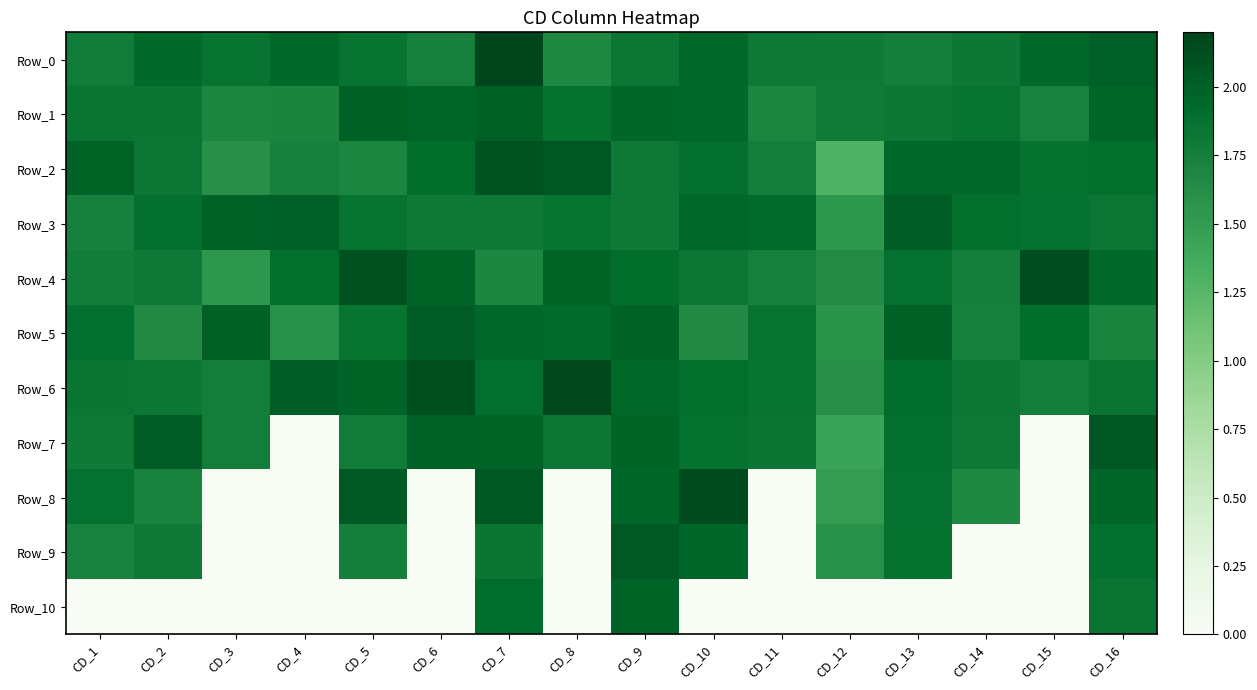

Reading right to left, transcribe all the data shown in this chart.

Row_0: CD_16=2.0	CD_15=2.0	CD_14=1.8	CD_13=1.8	CD_12=1.8	CD_11=1.8	CD_10=2.0	CD_9=1.8	CD_8=1.7	CD_7=2.2	CD_6=1.7	CD_5=1.8	CD_4=2.0	CD_3=1.9	CD_2=1.9	CD_1=1.8
Row_1: CD_16=2.0	CD_15=1.7	CD_14=1.9	CD_13=1.8	CD_12=1.8	CD_11=1.7	CD_10=1.9	CD_9=2.0	CD_8=1.9	CD_7=2.0	CD_6=2.0	CD_5=2.0	CD_4=1.7	CD_3=1.7	CD_2=1.8	CD_1=1.8
Row_2: CD_16=1.9	CD_15=1.9	CD_14=1.9	CD_13=1.9	CD_12=1.3	CD_11=1.8	CD_10=1.9	CD_9=1.8	CD_8=2.1	CD_7=2.1	CD_6=1.9	CD_5=1.7	CD_4=1.7	CD_3=1.6	CD_2=1.8	CD_1=2.0
Row_3: CD_16=1.8	CD_15=1.9	CD_14=1.9	CD_13=2.0	CD_12=1.5	CD_11=1.9	CD_10=2.0	CD_9=1.8	CD_8=1.9	CD_7=1.8	CD_6=1.8	CD_5=1.9	CD_4=2.0	CD_3=2.0	CD_2=1.9	CD_1=1.7
Row_4: CD_16=1.9	CD_15=2.1	CD_14=1.8	CD_13=1.9	CD_12=1.7	CD_11=1.7	CD_10=1.8	CD_9=1.9	CD_8=2.0	CD_7=1.7	CD_6=2.0	CD_5=2.1	CD_4=1.9	CD_3=1.5	CD_2=1.8	CD_1=1.8
Row_5: CD_16=1.7	CD_15=1.9	CD_14=1.7	CD_13=2.0	CD_12=1.6	CD_11=1.9	CD_10=1.7	CD_9=2.0	CD_8=1.9	CD_7=2.0	CD_6=2.0	CD_5=1.8	CD_4=1.6	CD_3=2.0	CD_2=1.7	CD_1=1.9
Row_6: CD_16=1.8	CD_15=1.8	CD_14=1.8	CD_13=1.9	CD_12=1.6	CD_11=1.8	CD_10=1.9	CD_9=1.9	CD_8=2.2	CD_7=1.9	CD_6=2.1	CD_5=2.0	CD_4=2.0	CD_3=1.8	CD_2=1.8	CD_1=1.8
Row_7: CD_16=2.1	CD_15=0.0	CD_14=1.8	CD_13=1.9	CD_12=1.4	CD_11=1.8	CD_10=1.9	CD_9=2.0	CD_8=1.8	CD_7=2.0	CD_6=2.0	CD_5=1.8	CD_4=0.0	CD_3=1.8	CD_2=2.0	CD_1=1.8
Row_8: CD_16=2.0	CD_15=0.0	CD_14=1.7	CD_13=1.9	CD_12=1.5	CD_11=0.0	CD_10=2.2	CD_9=2.0	CD_8=0.0	CD_7=2.1	CD_6=0.0	CD_5=2.1	CD_4=0.0	CD_3=0.0	CD_2=1.7	CD_1=1.9
Row_9: CD_16=1.9	CD_15=0.0	CD_14=0.0	CD_13=1.9	CD_12=1.6	CD_11=0.0	CD_10=2.0	CD_9=2.1	CD_8=0.0	CD_7=1.8	CD_6=0.0	CD_5=1.8	CD_4=0.0	CD_3=0.0	CD_2=1.8	CD_1=1.7
Row_10: CD_16=1.8	CD_15=0.0	CD_14=0.0	CD_13=0.0	CD_12=0.0	CD_11=0.0	CD_10=0.0	CD_9=2.0	CD_8=0.0	CD_7=1.9	CD_6=0.0	CD_5=0.0	CD_4=0.0	CD_3=0.0	CD_2=0.0	CD_1=0.0